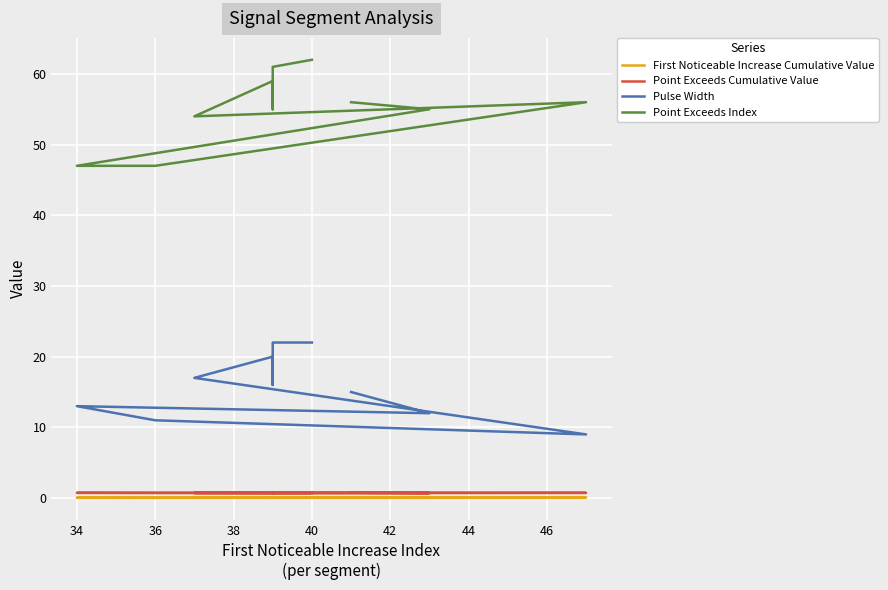

What are all the series names shown in the legend?

First Noticeable Increase Cumulative Value, Point Exceeds Cumulative Value, Pulse Width, Point Exceeds Index